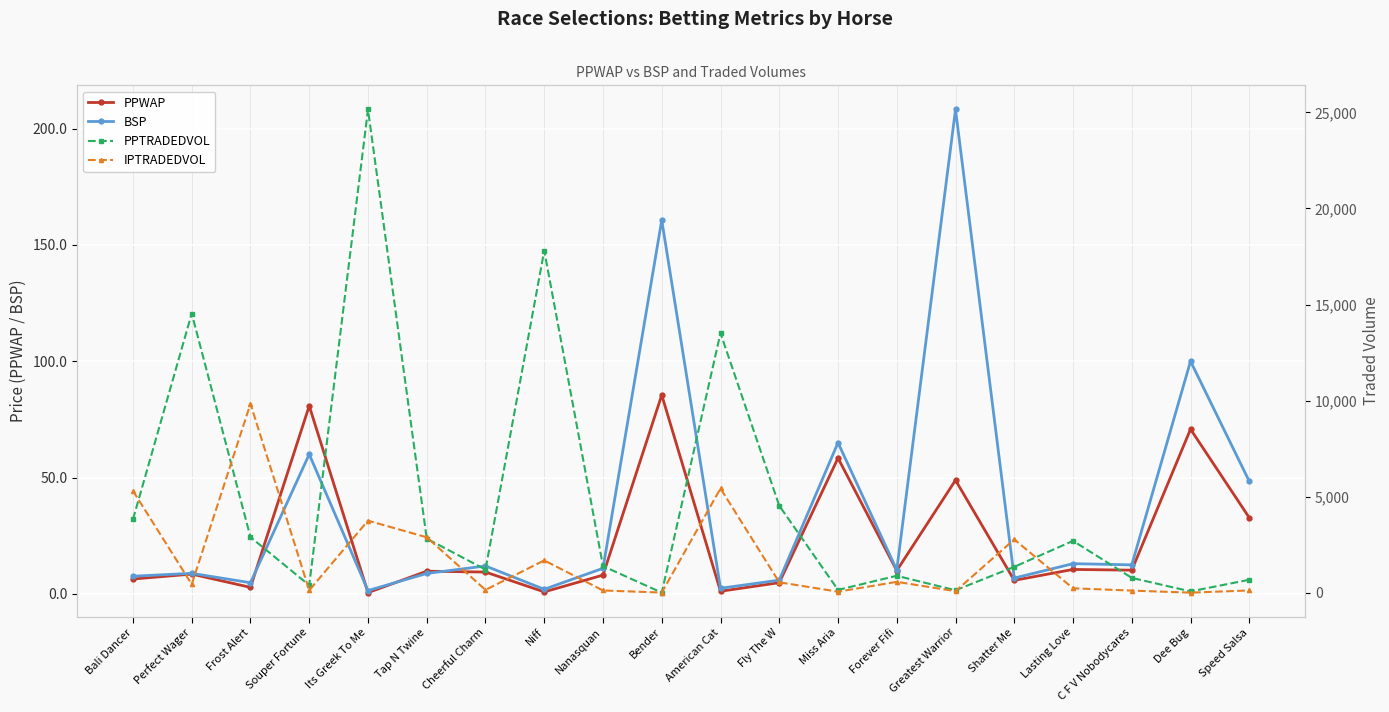

Rank the categories by PPWAP value from highest to lowest.

Bender, Souper Fortune, Dee Bug, Miss Aria, Greatest Warrior, Speed Salsa, Lasting Love, C F V Nobodycares, Forever Fifi, Tap N Twine, Cheerful Charm, Perfect Wager, Nanasquan, Bali Dancer, Shatter Me, Fly The W, Frost Alert, American Cat, Niff, Its Greek To Me